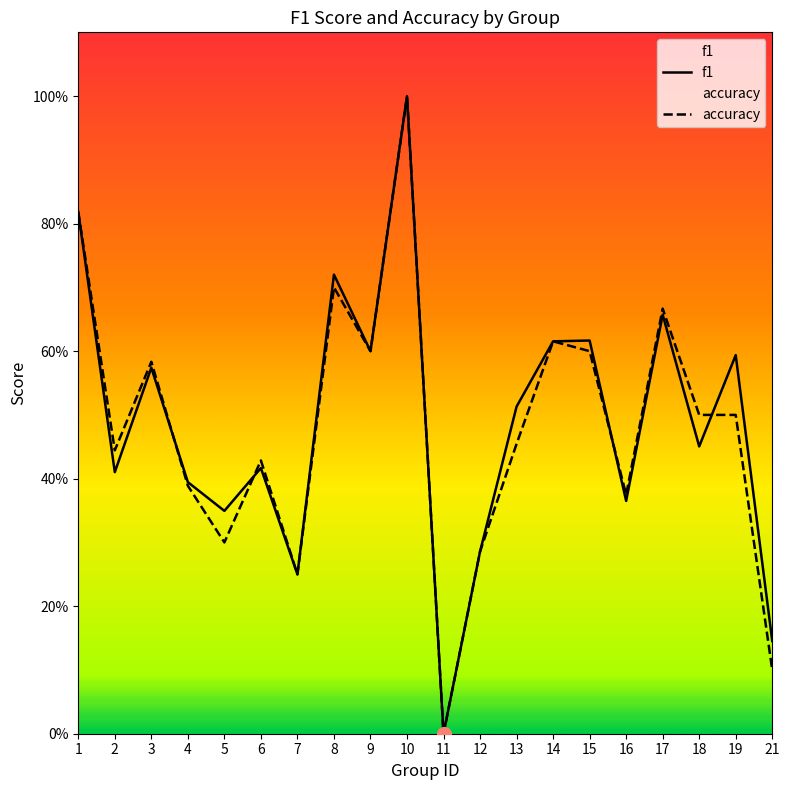

Where is the first local maximum for accuracy?

3